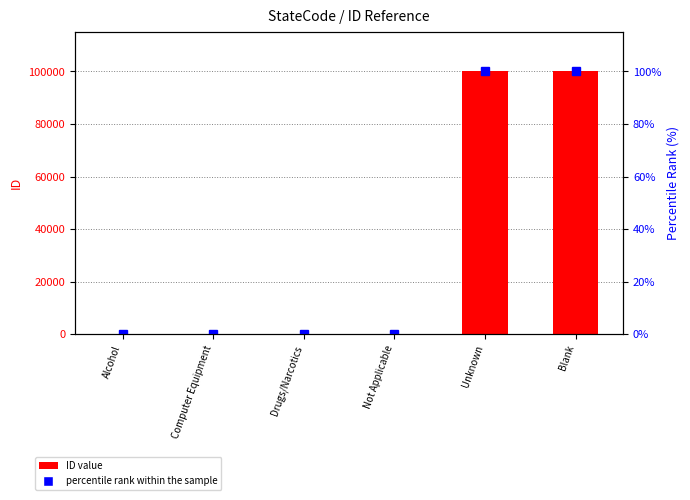

Rank the categories by percentile rank within the sample value from highest to lowest.

Unknown, Blank, Not Applicable, Drugs/Narcotics, Computer Equipment, Alcohol